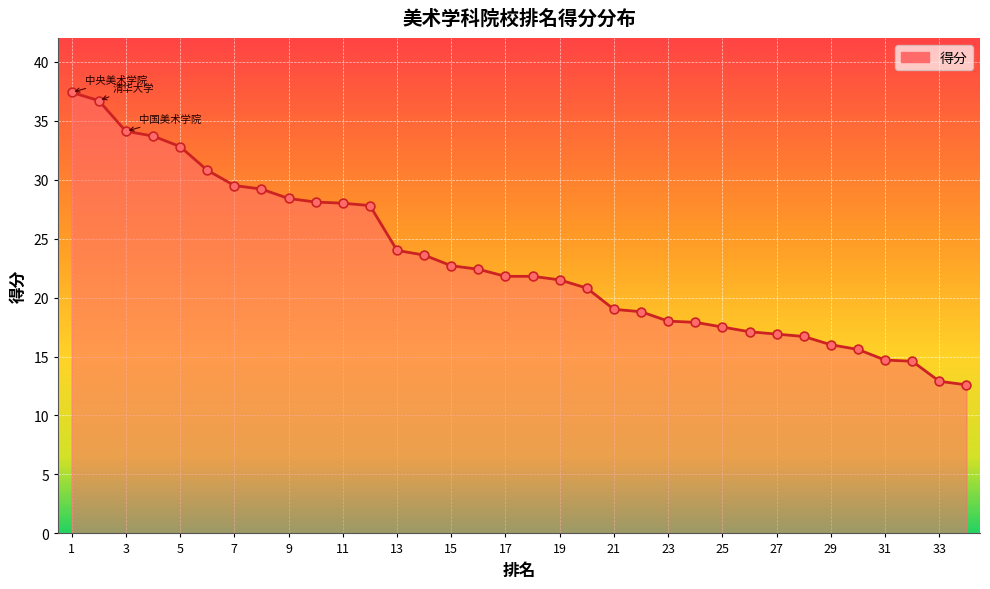

What is the smallest value displayed?

12.6